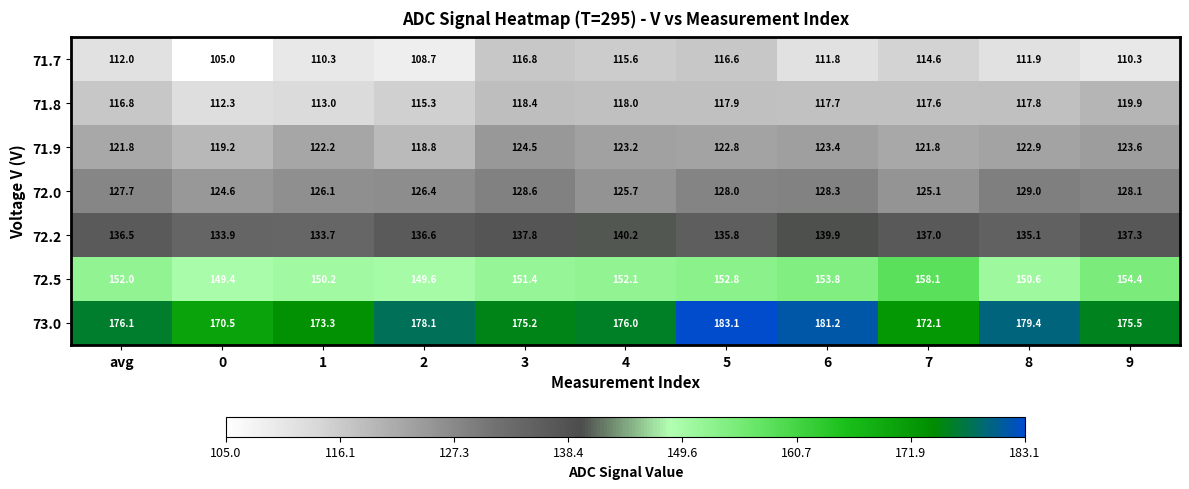

At which label does 71.8 first exceed 117?

3